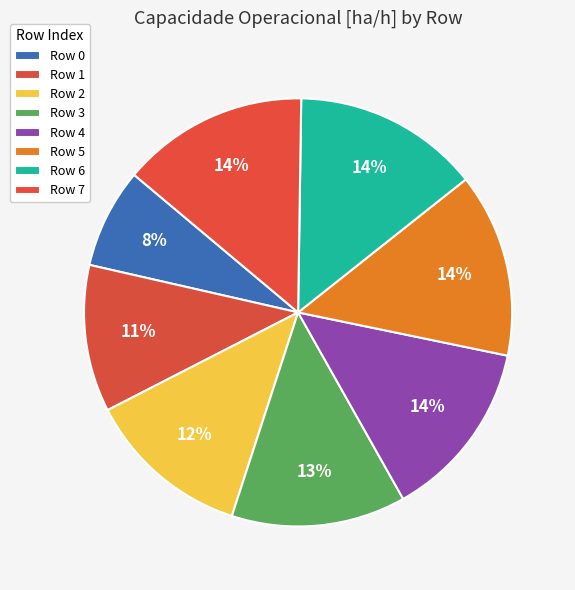

How many slices are in this pie chart?

8